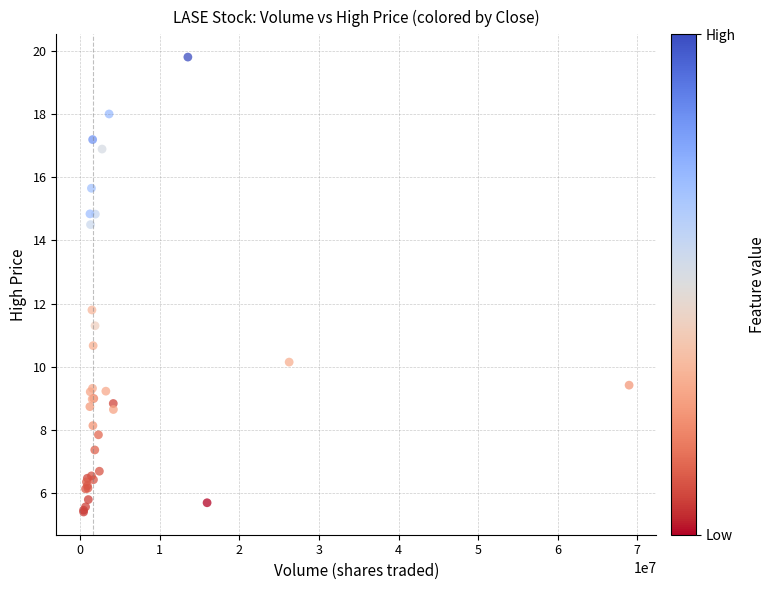

What Y value in the scatter plot is closest to 12?

11.8